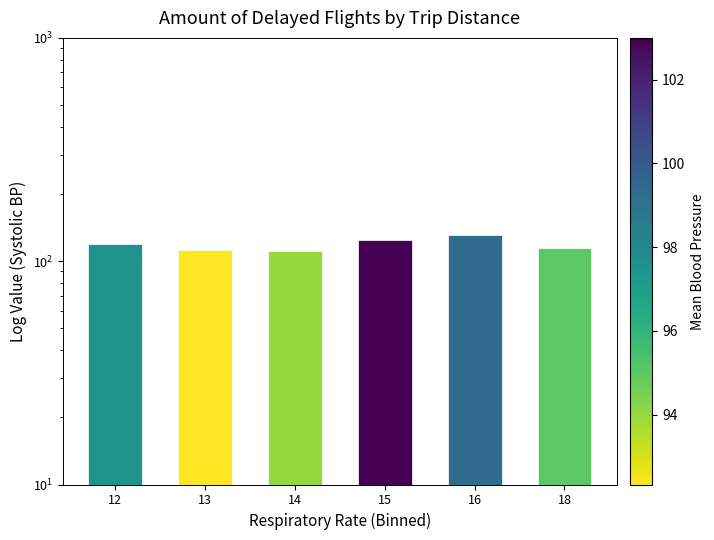

Reading left to right, what are all the values shown in this chart?

119.0	112.7	111.0	124.0	130.5	114.0